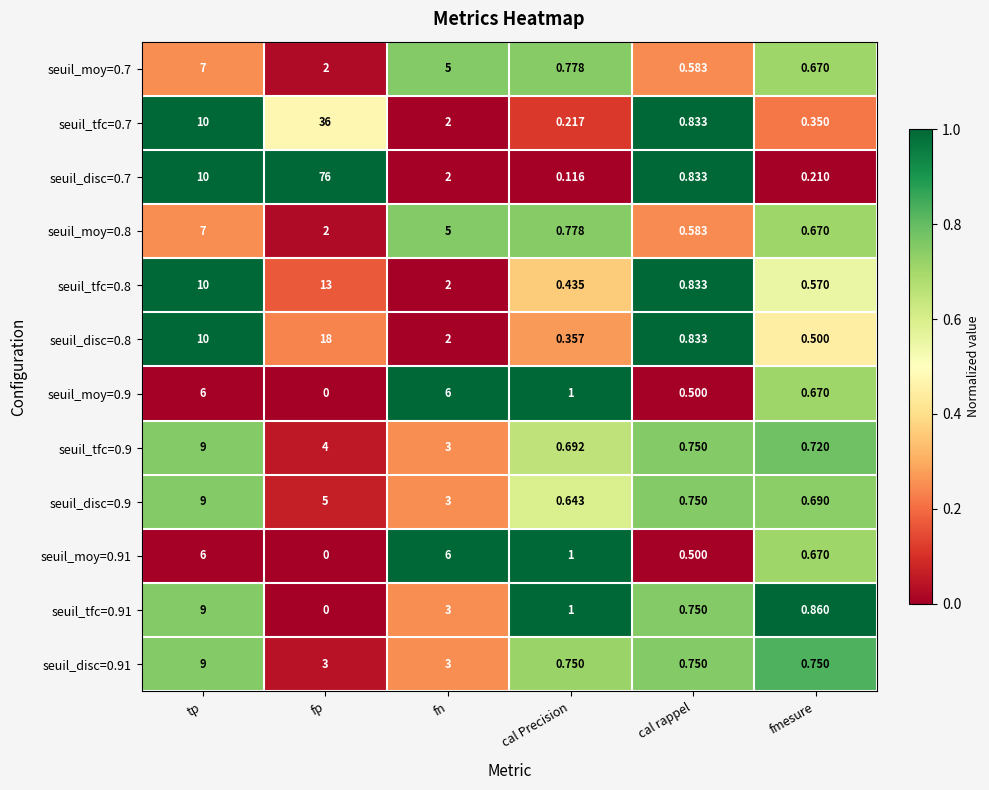

At which label does seuil_moy=0.9 first exceed 1?

tp